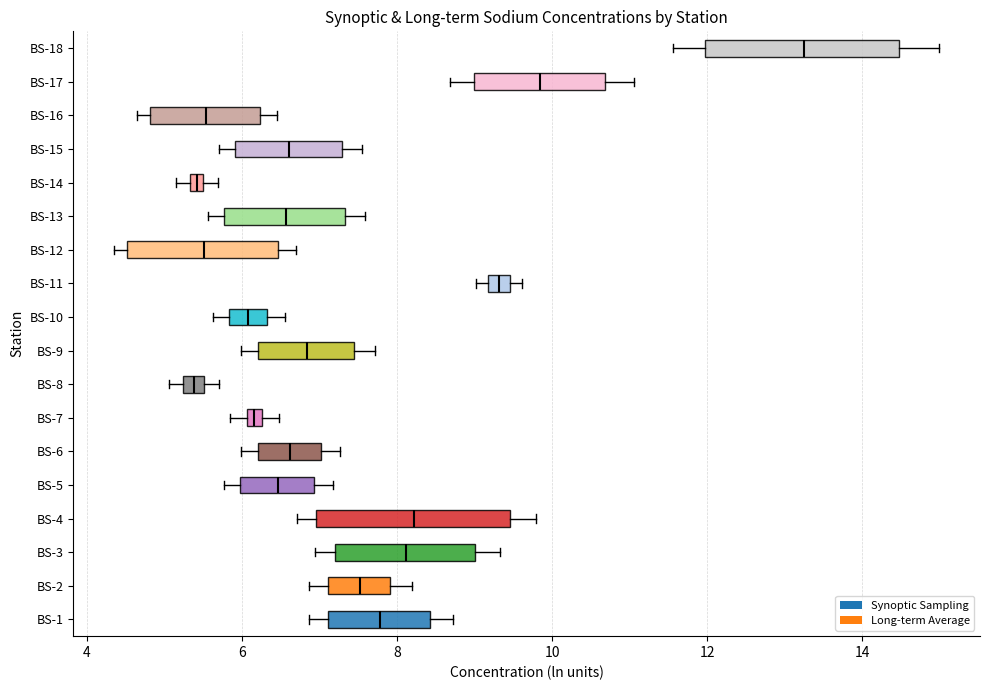

Where is the left edge of the box for BS-18 on the x-axis? The values are not printed on the chart, so give them approximately, as read against the axis.

12.0